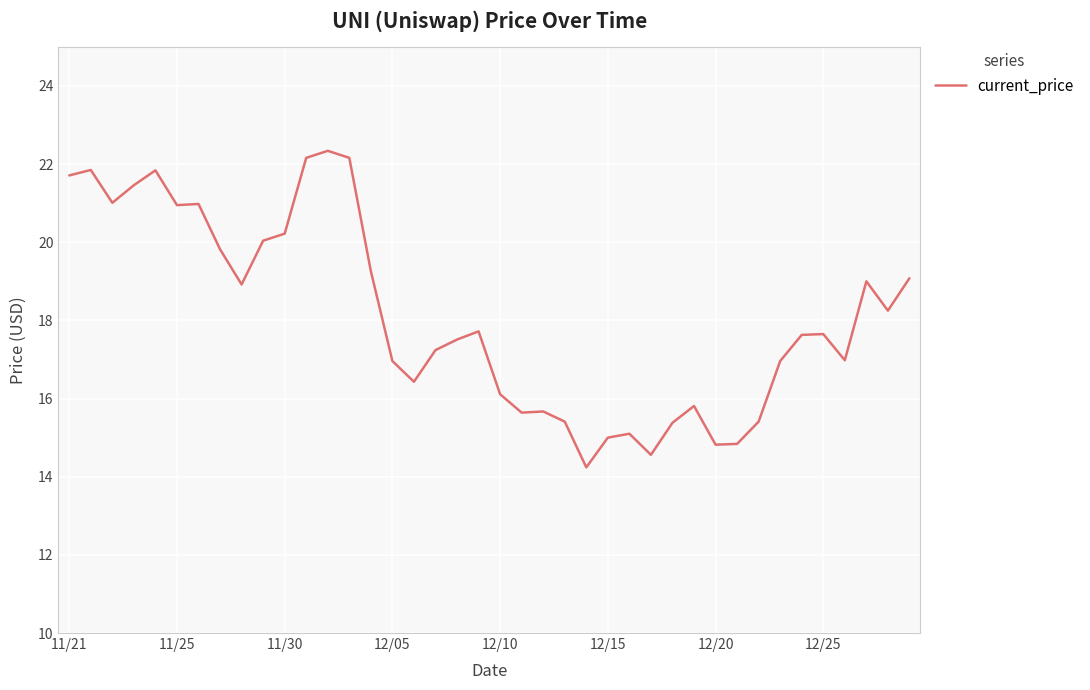

What is the smallest value displayed?

14.2